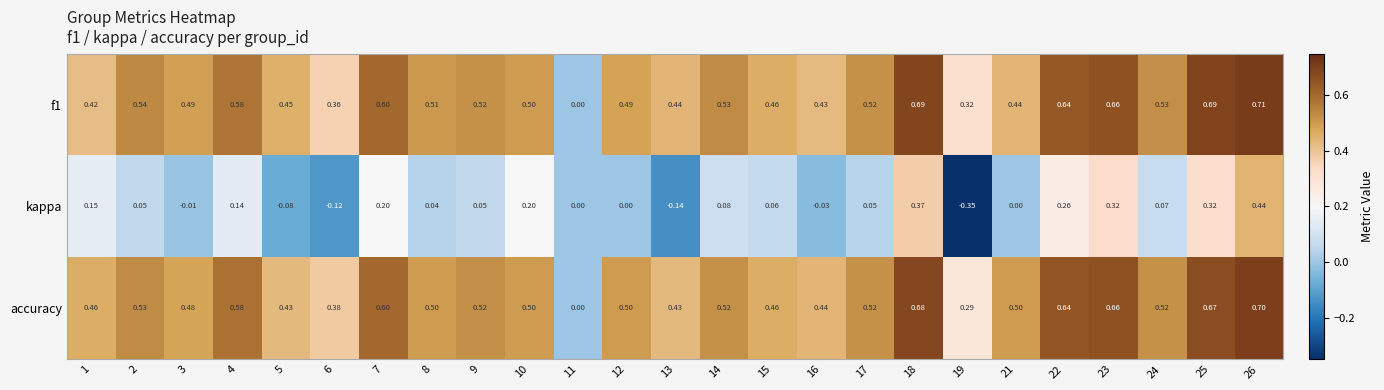

Which series has the largest range (max minus min)?

kappa